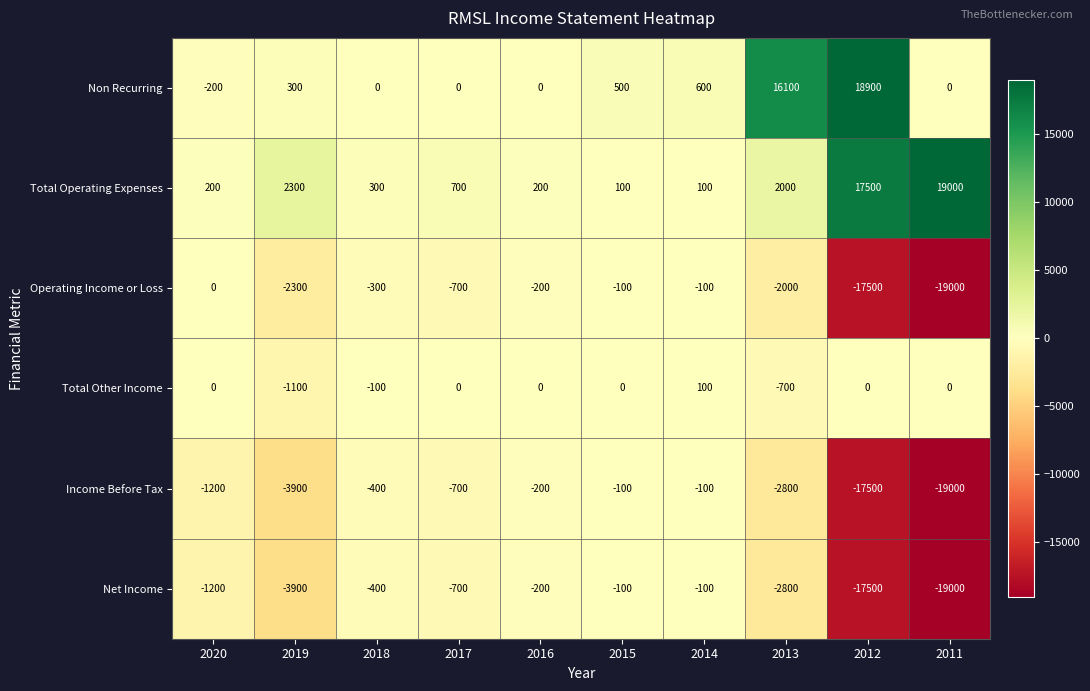

True or false: Income Before Tax has a value of -154 at 2015.

False